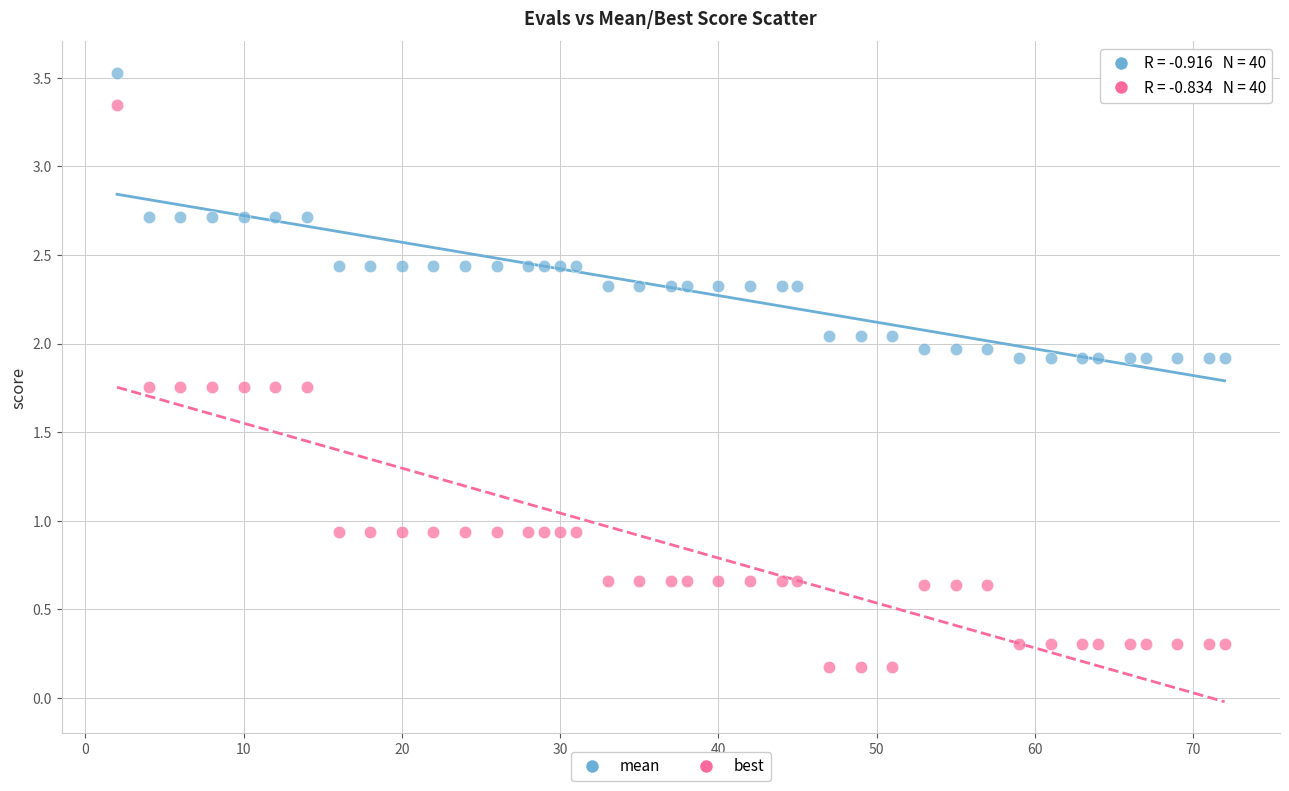

Which series contains the highest Y value?

mean